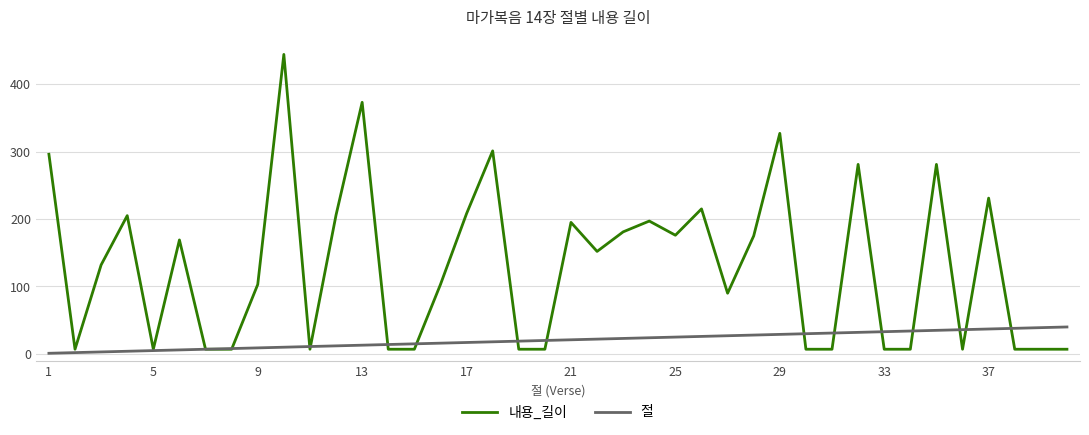

Which series has the largest range (max minus min)?

내용_길이